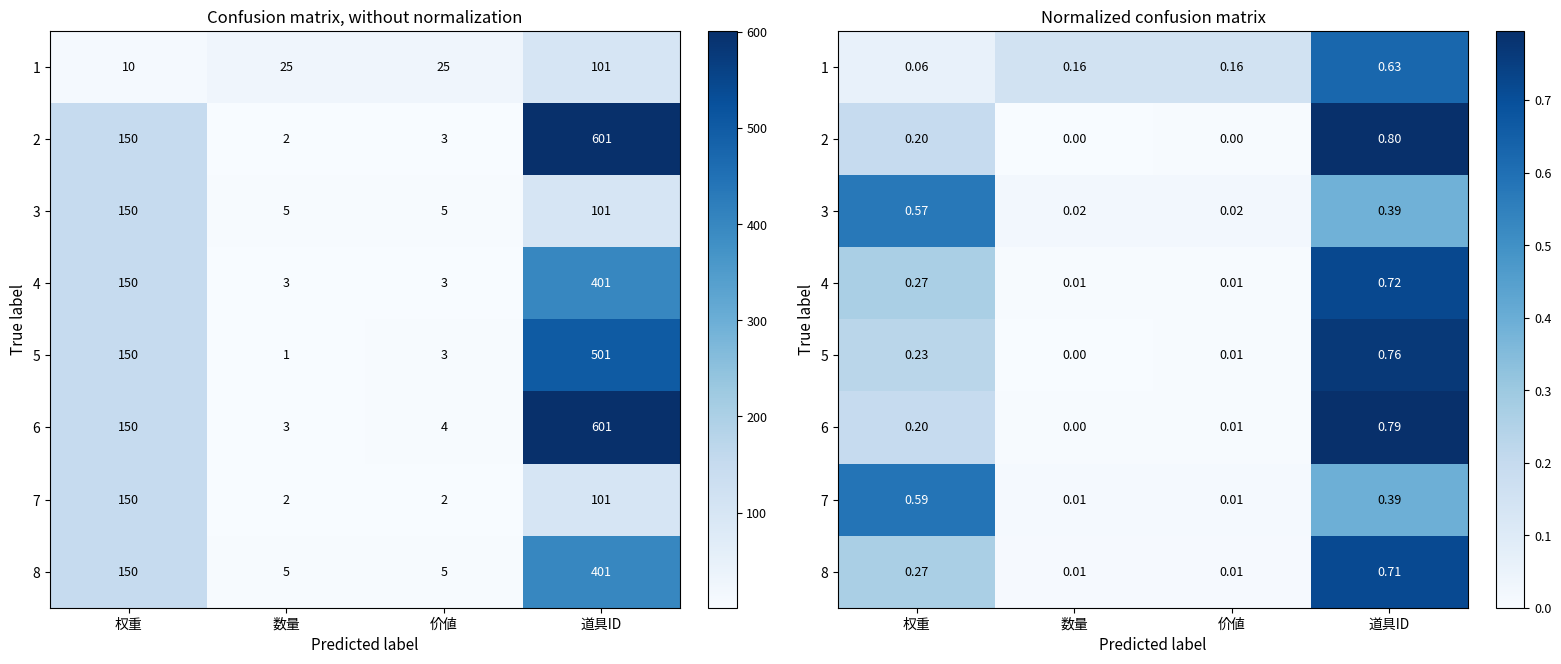

At which category does the chart reach its minimum across all series?

数量